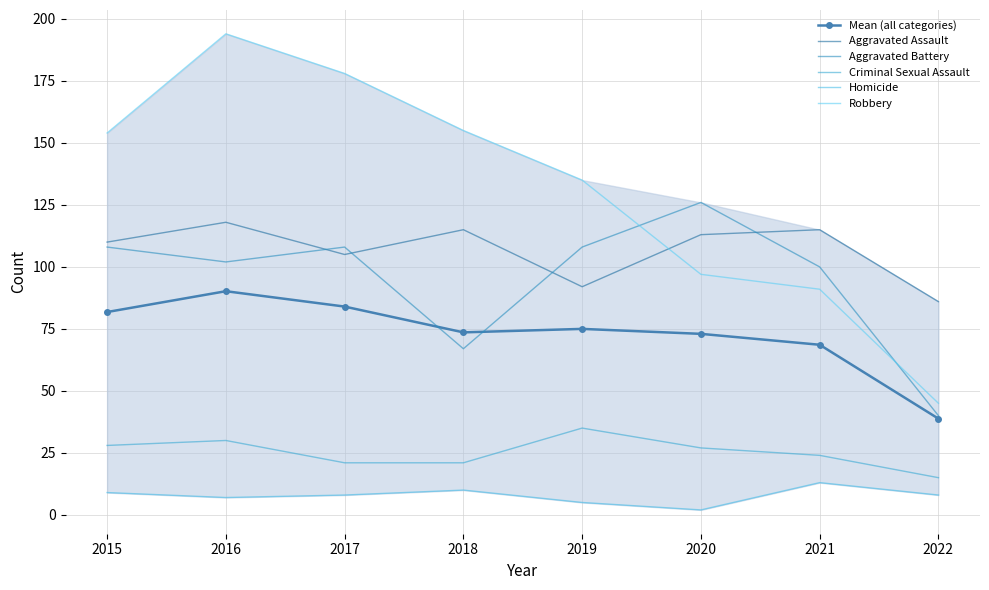

Where is the first local minimum for Aggravated Battery?

2016